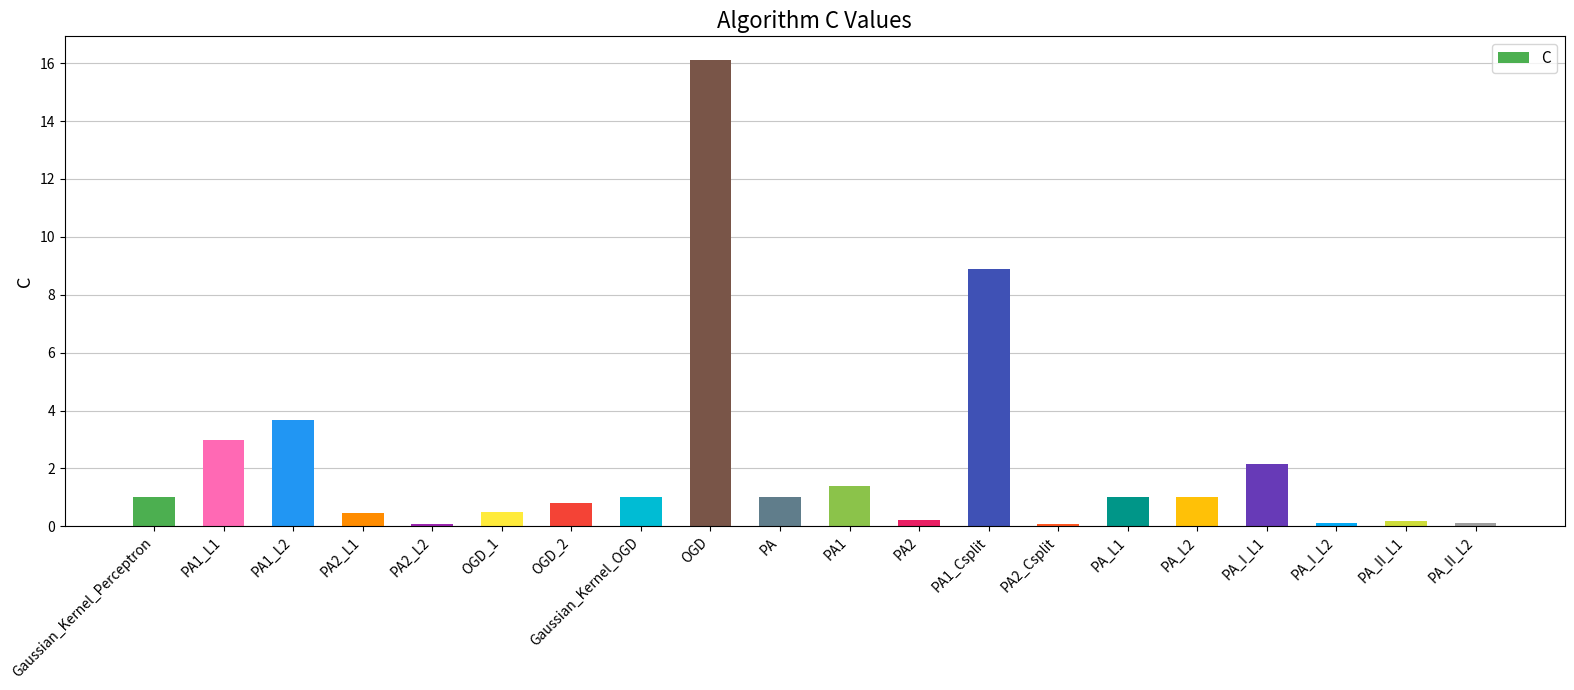

What is the maximum value shown in the chart?

16.1